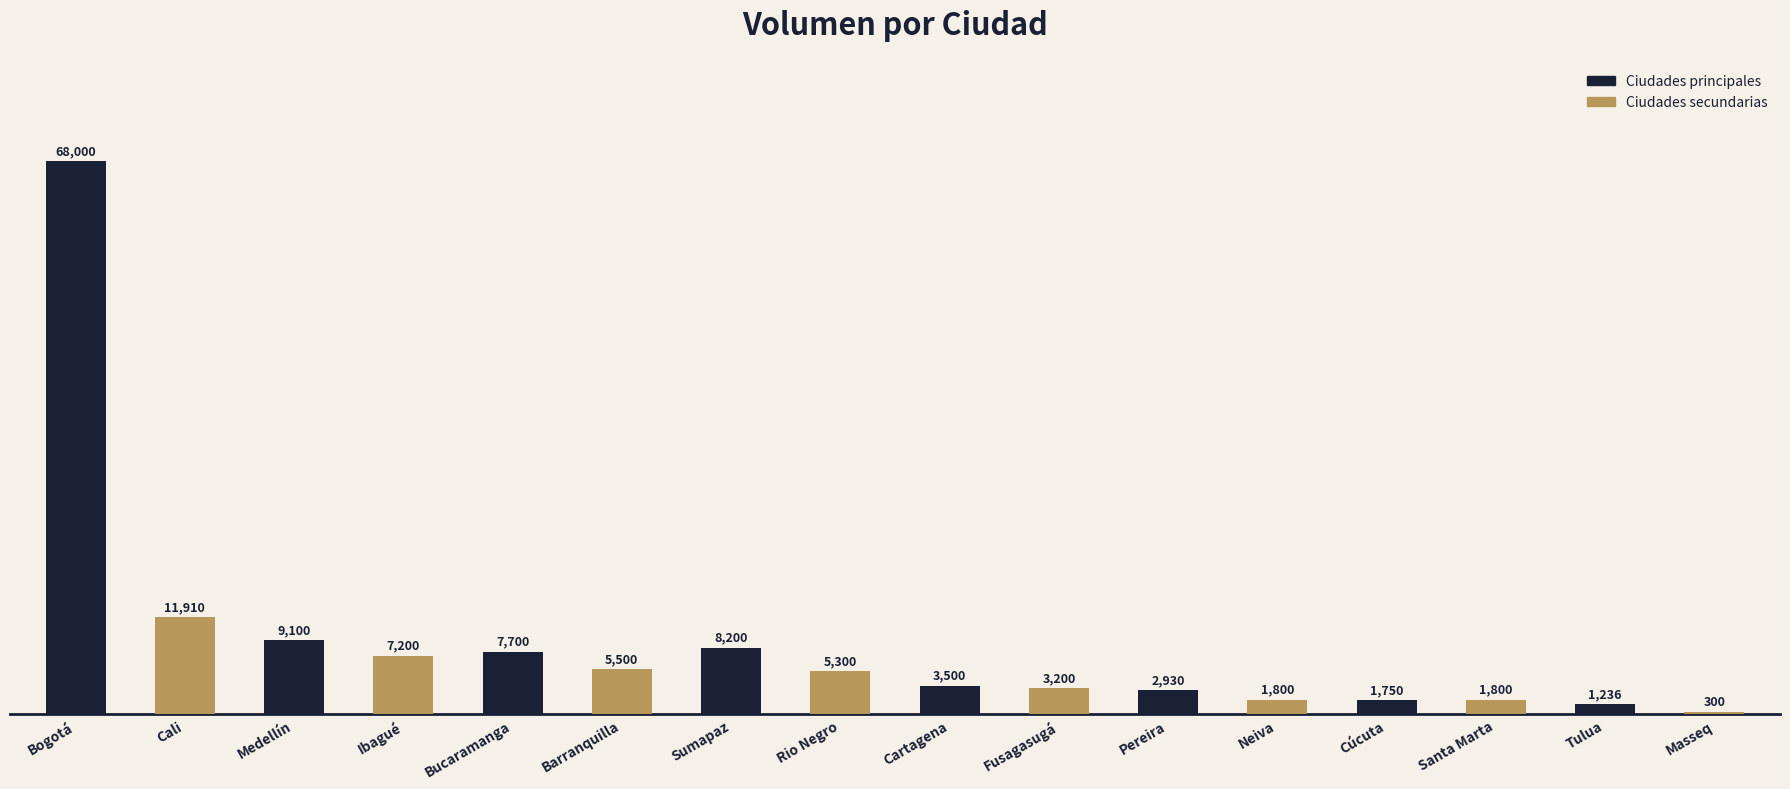

Approximately how many times larger is the value at Ibagué compared to Neiva?

4.0